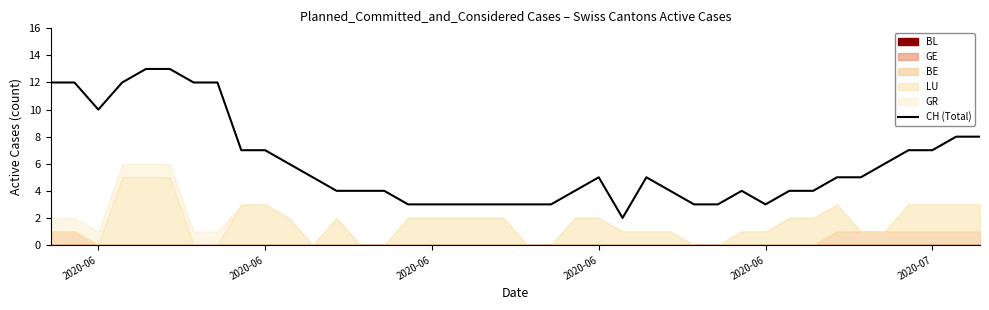

Read the value at 2020-06, to the nearest 10.

10